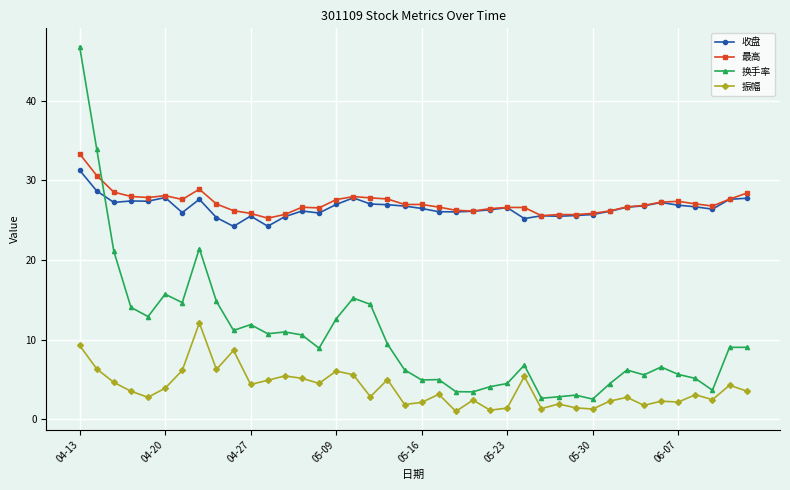

True or false: 振幅 and 收盘 cross at least once.

False